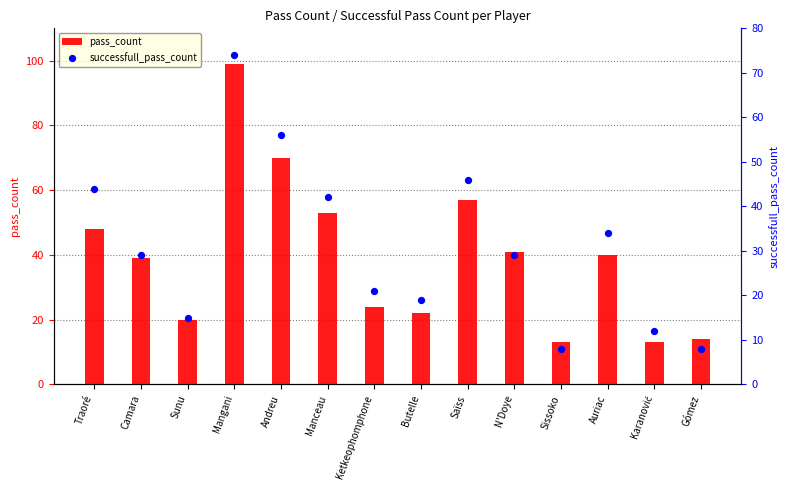

Which series has the widest spread of Y values?

pass_count